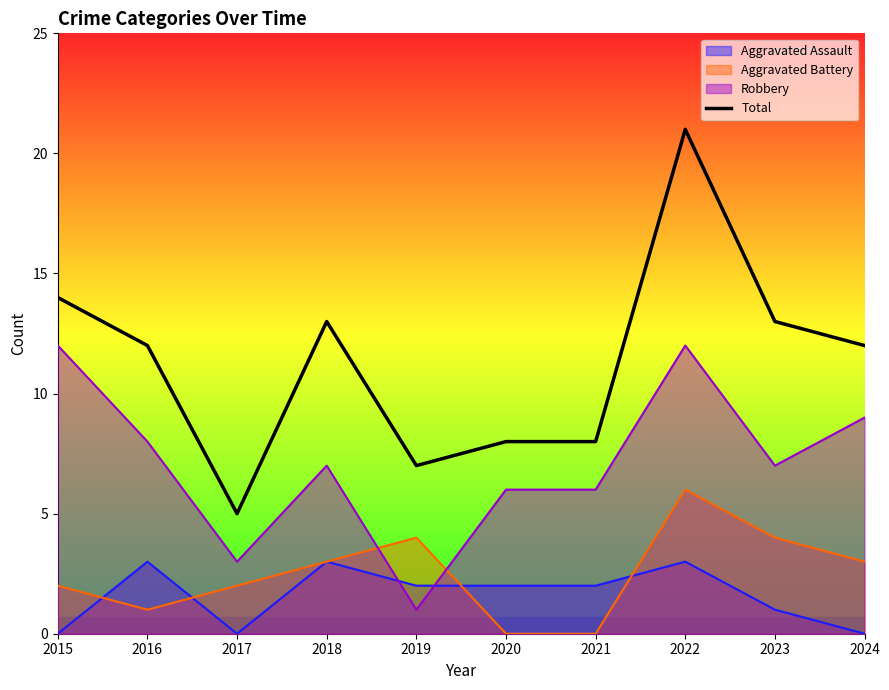

What is the difference between the second highest and minimum values?

9